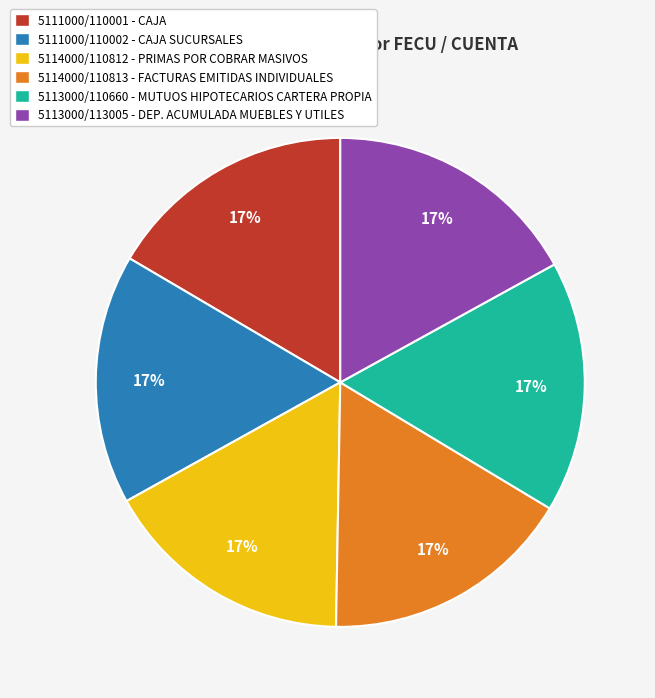

Is it true that 5111000/110002 - CAJA SUCURSALES is 17% of the pie?

True